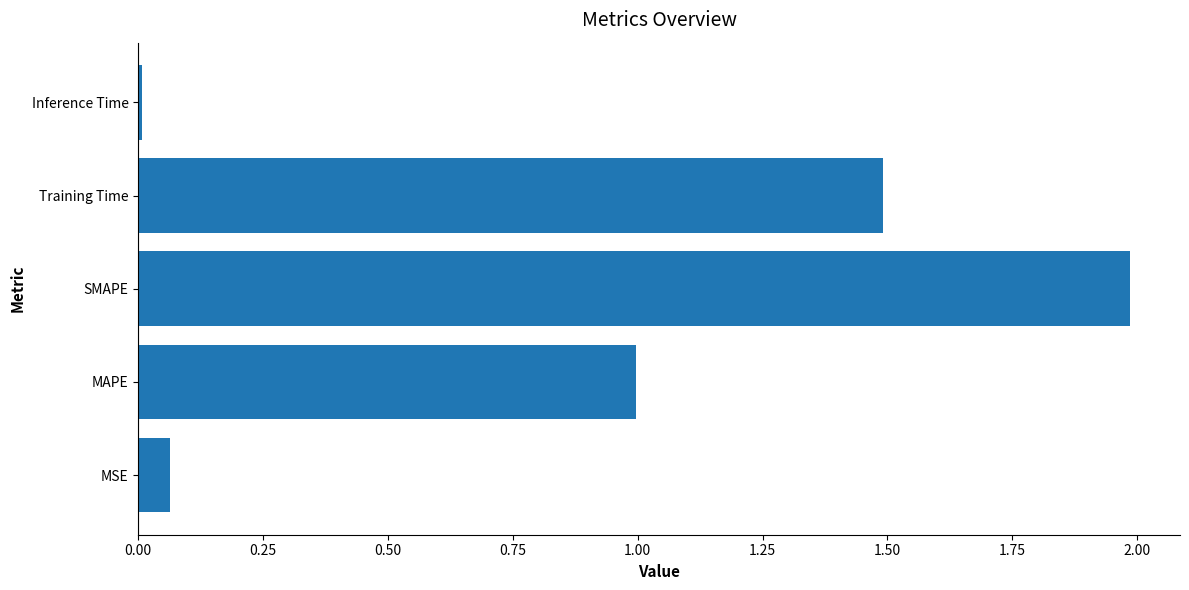

What is the change in value from SMAPE to Training Time?

-0.5